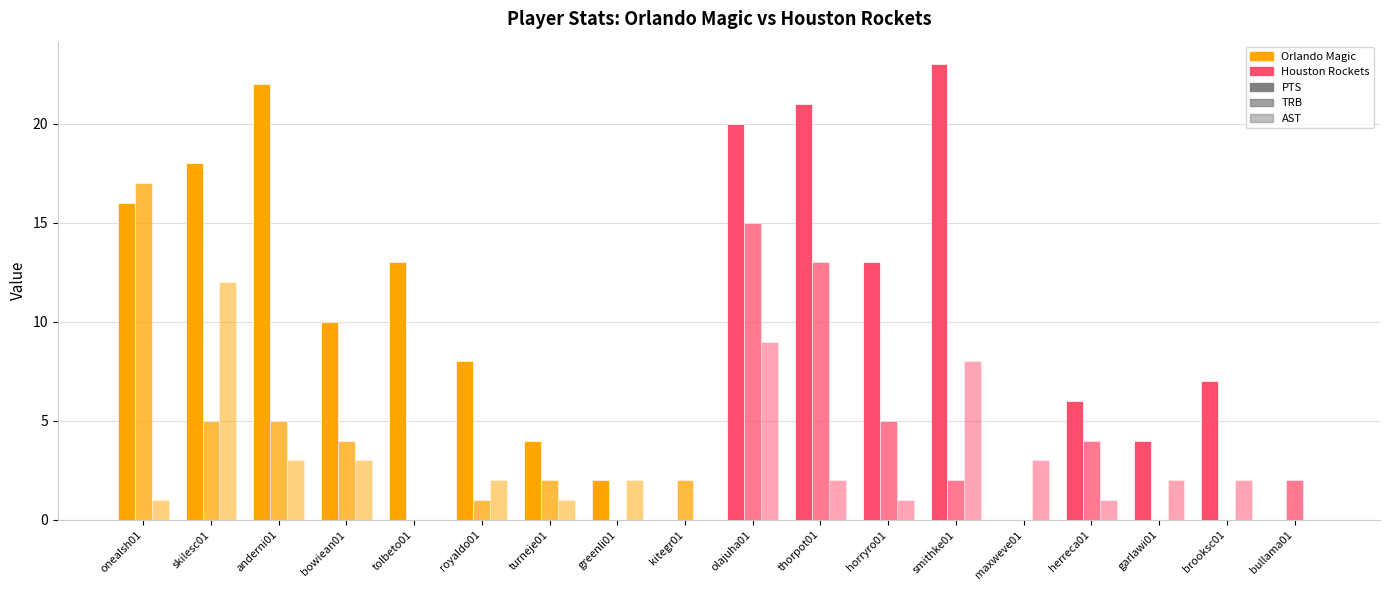

Reading left to right, extract all data points from this chart.

PTS: 16	18	22	10	13	8	4	2	0	20	21	13	23	0	6	4	7	0
TRB: 17	5	5	4	0	1	2	0	2	15	13	5	2	0	4	0	0	2
AST: 1	12	3	3	0	2	1	2	0	9	2	1	8	3	1	2	2	0